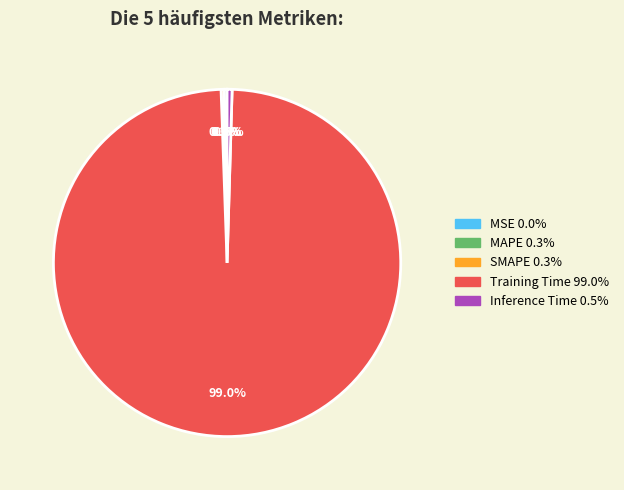

What is the largest slice in the pie chart?

Training Time